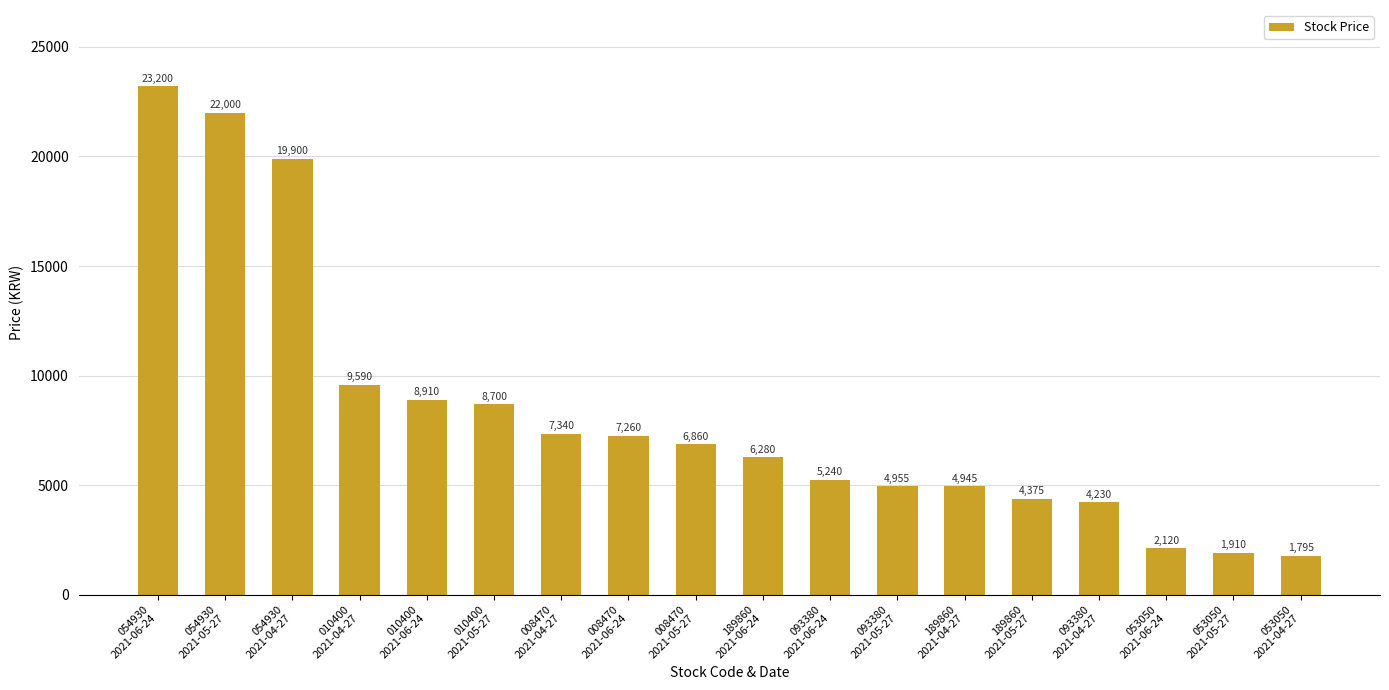

List the labels in order of value, smallest first.

053050
2021-04-27, 053050
2021-05-27, 053050
2021-06-24, 093380
2021-04-27, 189860
2021-05-27, 189860
2021-04-27, 093380
2021-05-27, 093380
2021-06-24, 189860
2021-06-24, 008470
2021-05-27, 008470
2021-06-24, 008470
2021-04-27, 010400
2021-05-27, 010400
2021-06-24, 010400
2021-04-27, 054930
2021-04-27, 054930
2021-05-27, 054930
2021-06-24